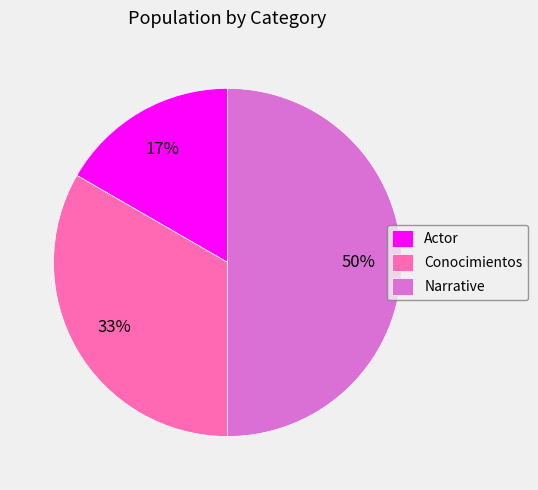

How many segments does this pie chart have?

3